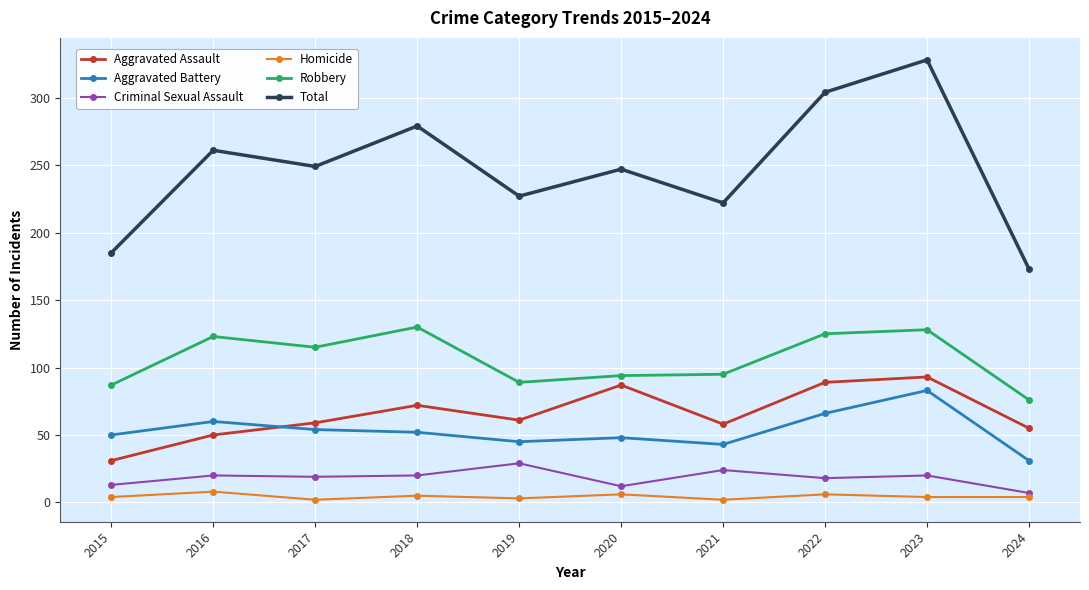

Rank the series by their maximum value, from lowest to highest.

Homicide, Criminal Sexual Assault, Aggravated Battery, Aggravated Assault, Robbery, Total